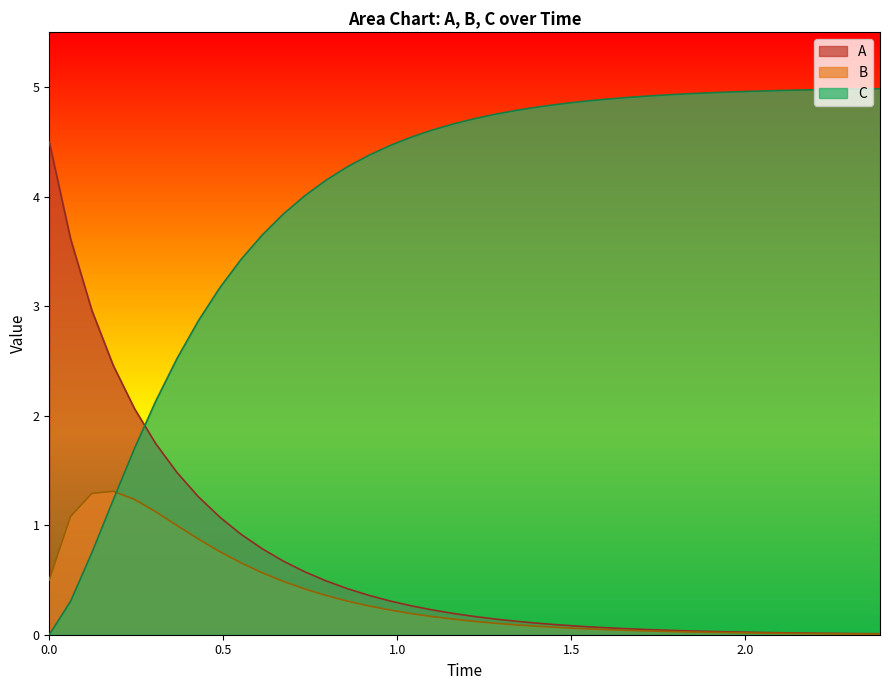

List the series in order of their peak value, highest first.

C, A, B